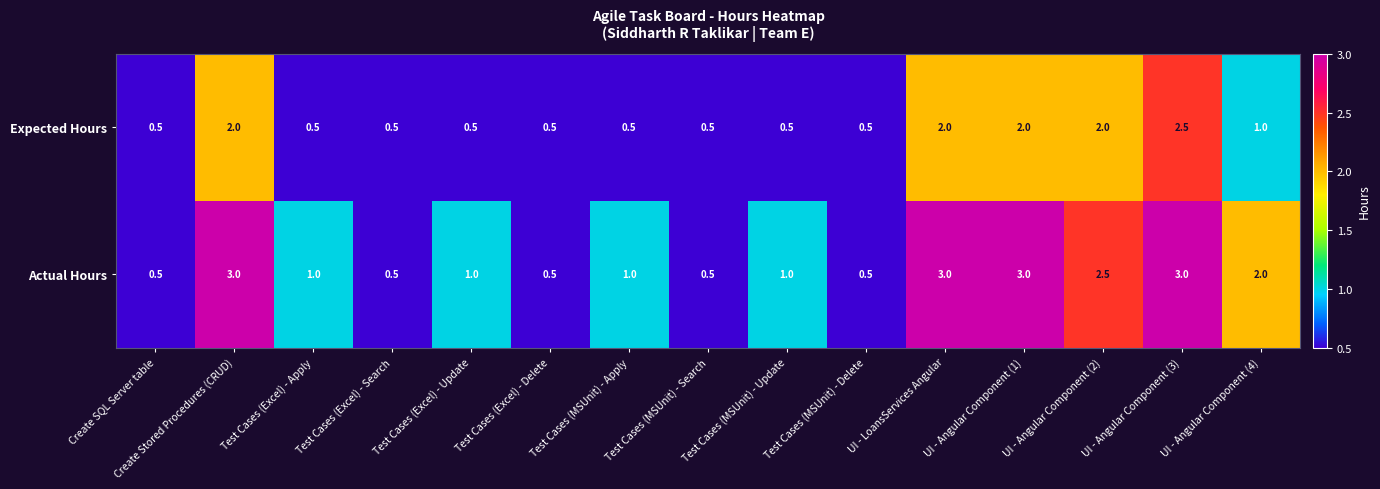

What is the lowest value of the Expected Hours series?

0.5